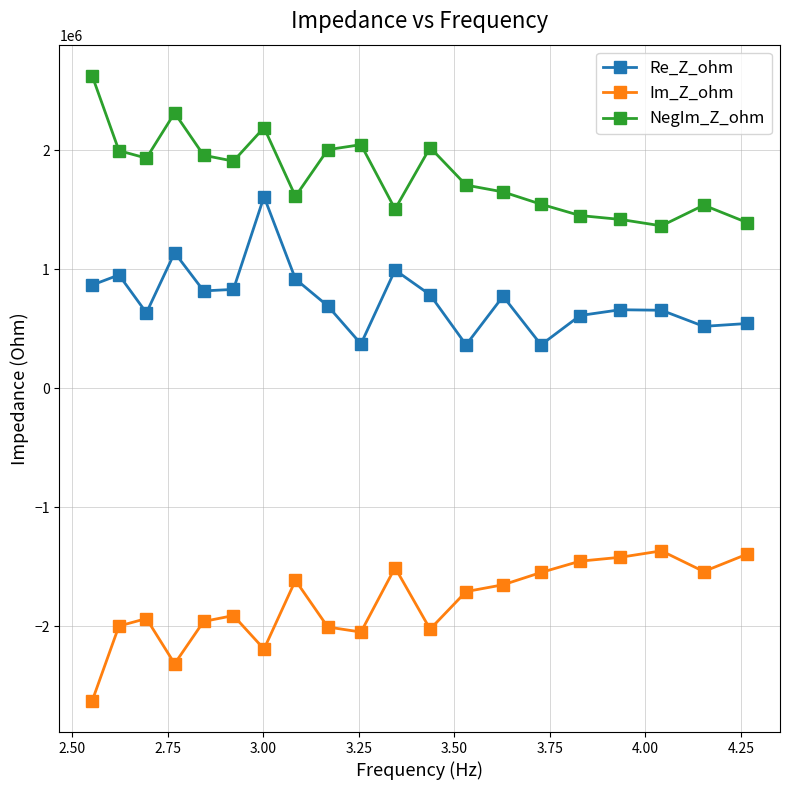

Which series has the largest total across all categories?

NegIm_Z_ohm